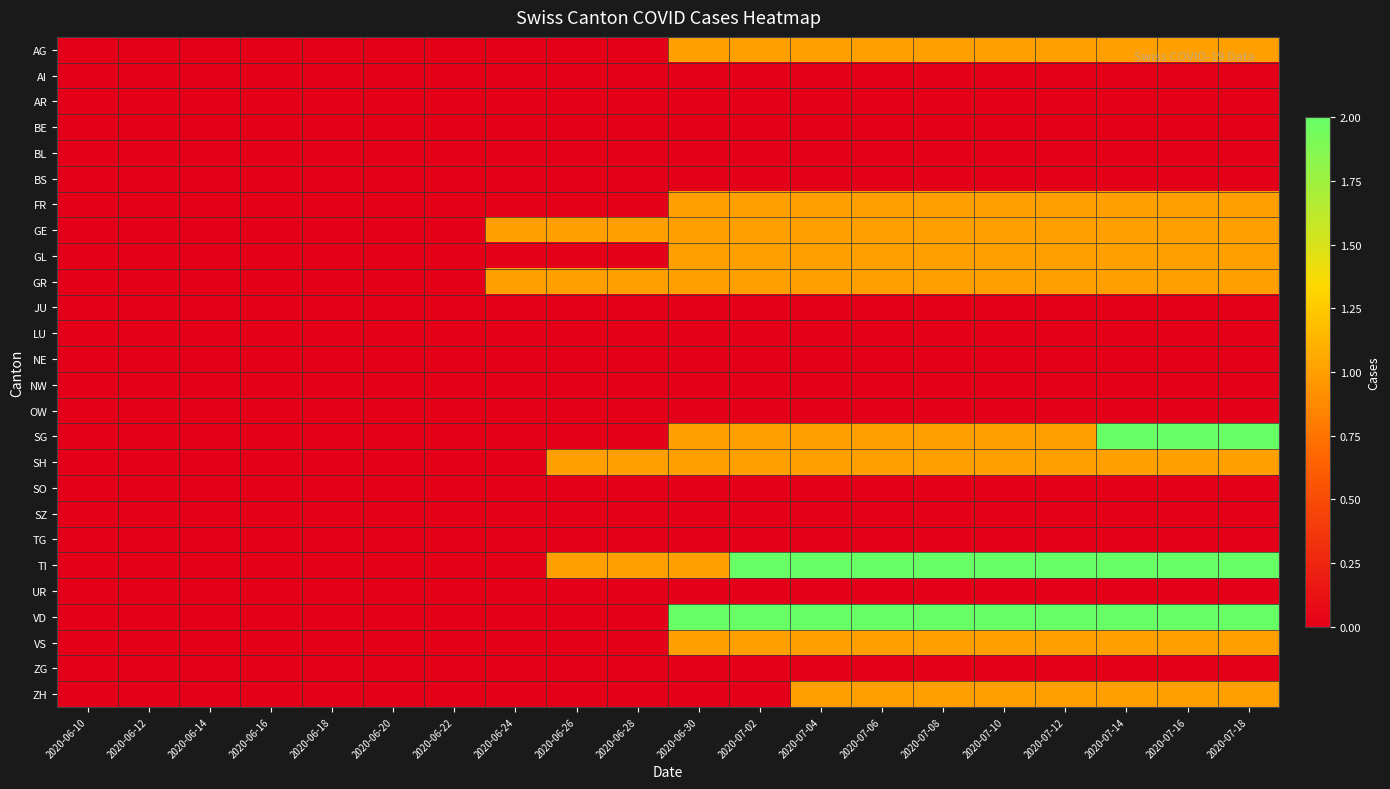

Between 2020-06-22 and 2020-07-18, which is larger?

2020-07-18